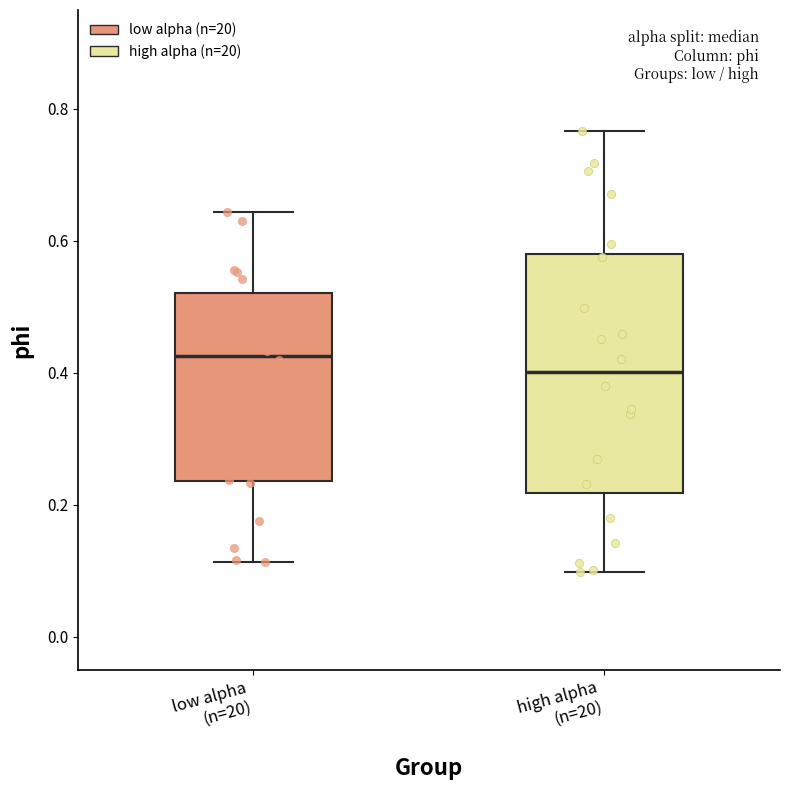

Which box's median line is the lowest?

high alpha (n=20)